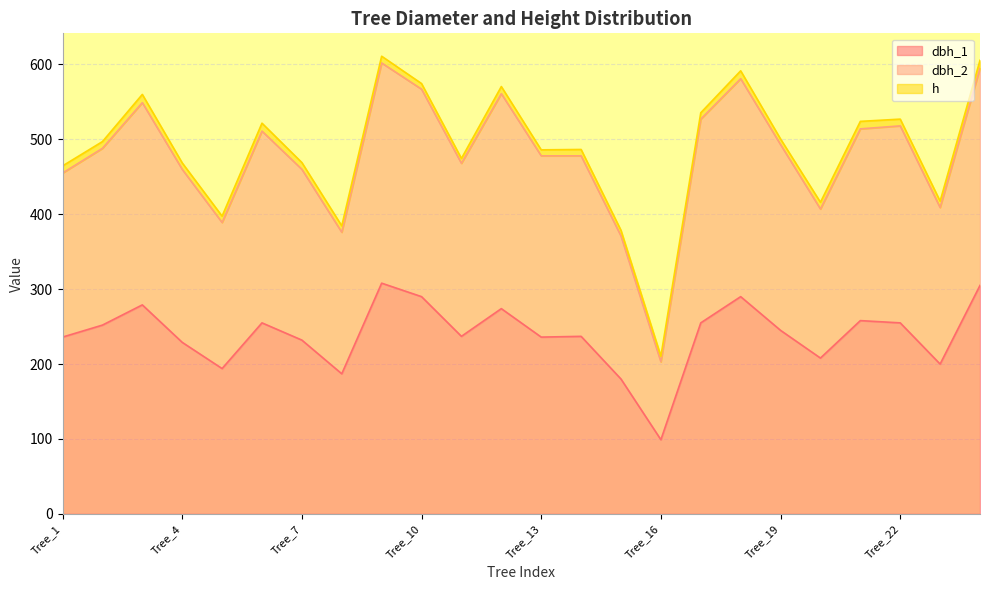

Read the dbh_2 value at Tree_6, to the nearest 50.

500